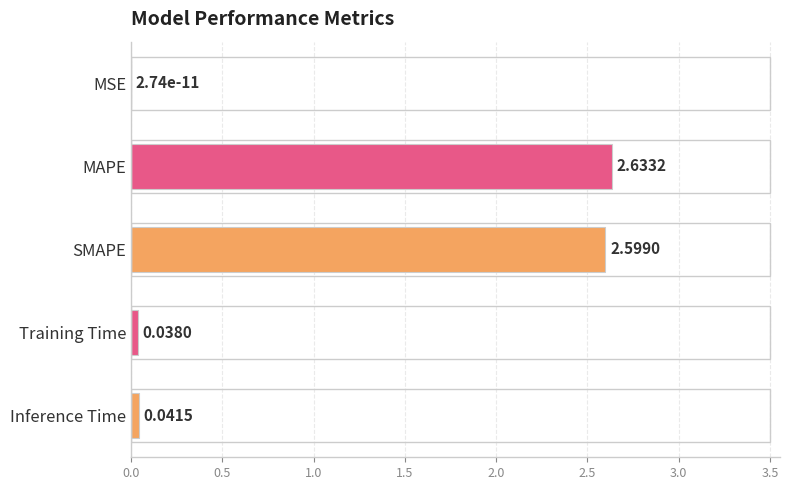

At which label is the value closest to 1?

Inference Time